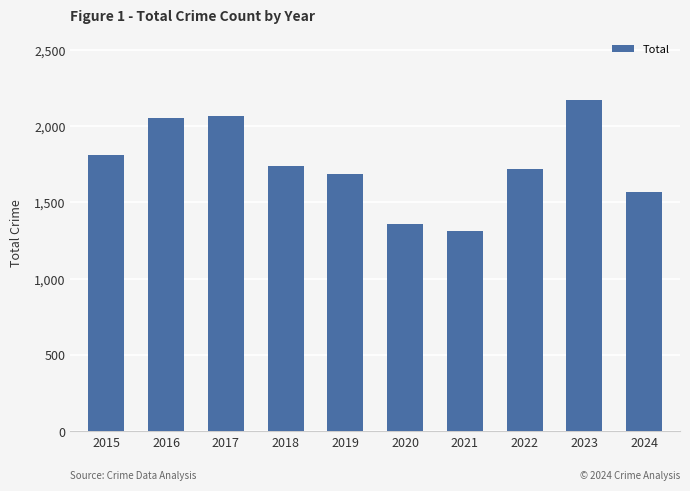

True or false: the data shows 1154 at 2022.

False